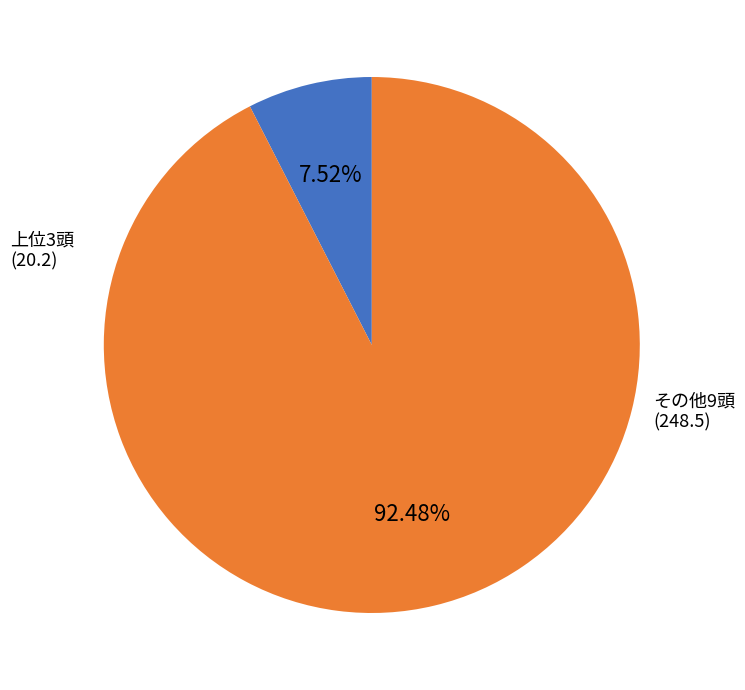

Is 上位3頭 the majority of the pie?

No